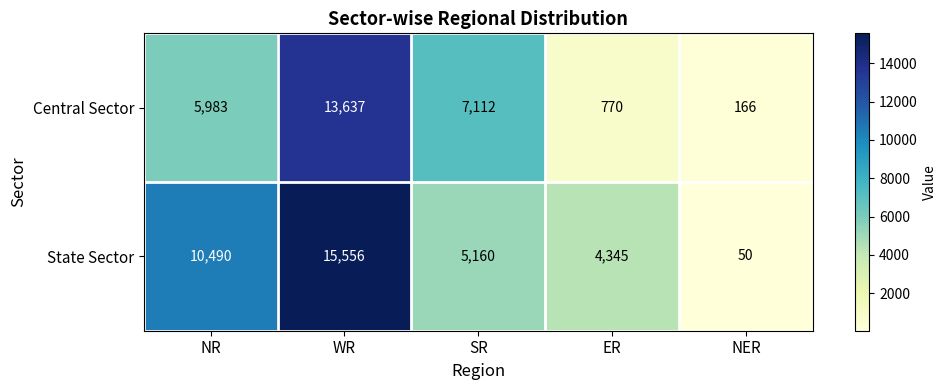

Read the State Sector value at ER.

4345